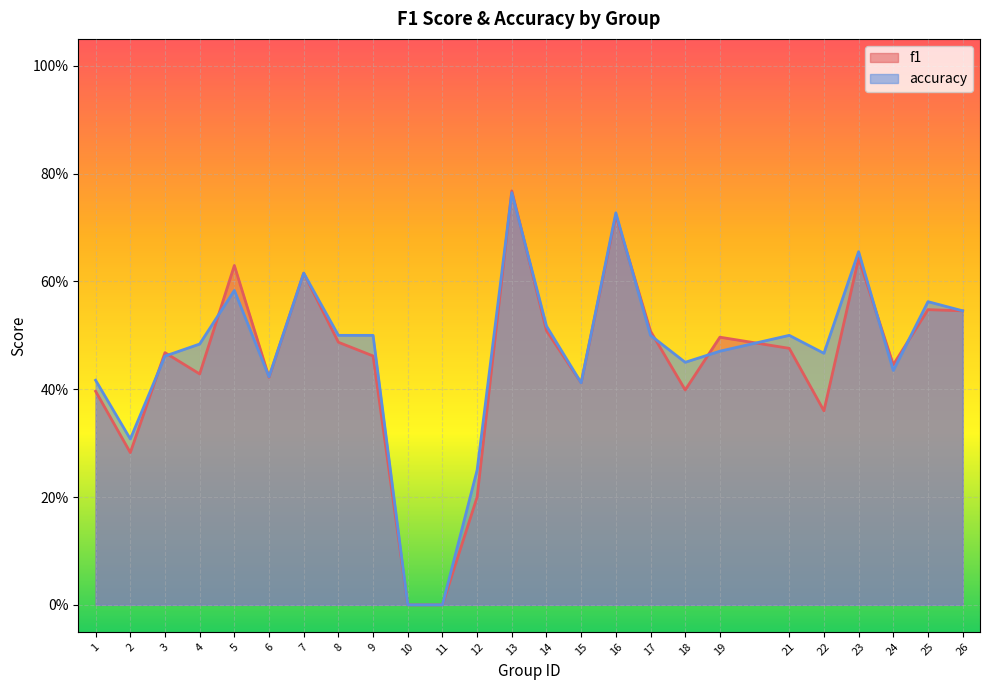

How many times do f1 and accuracy cross each other?

12